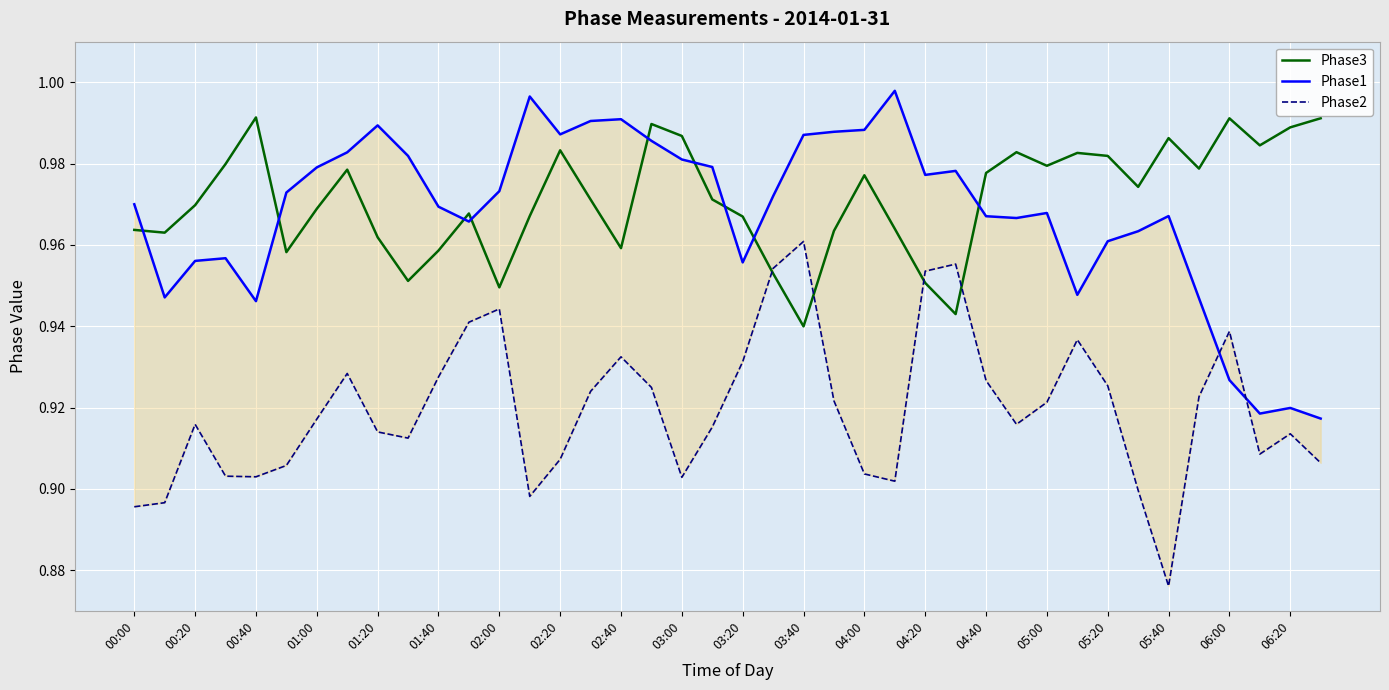

What is the highest value of the Phase3 series?

1.0